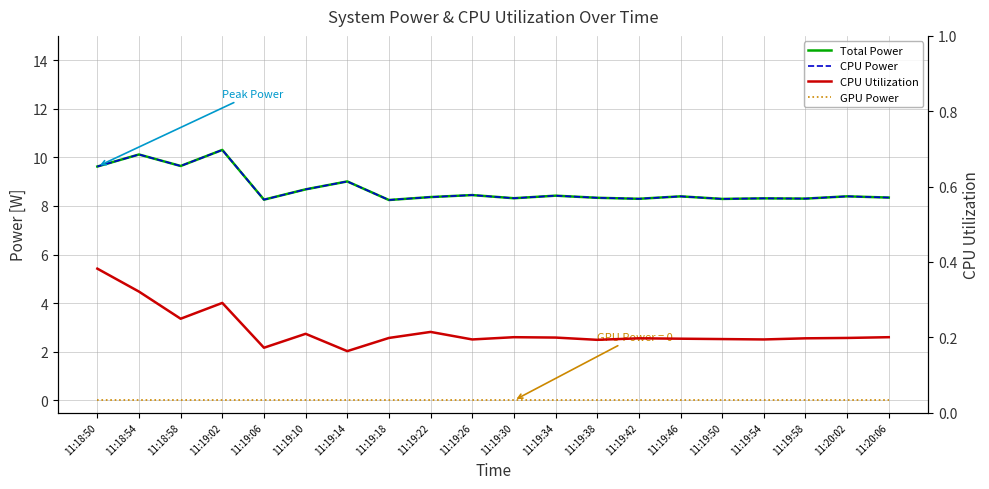

What is the approximate value of CPU Power at 11:19:58?

8.3